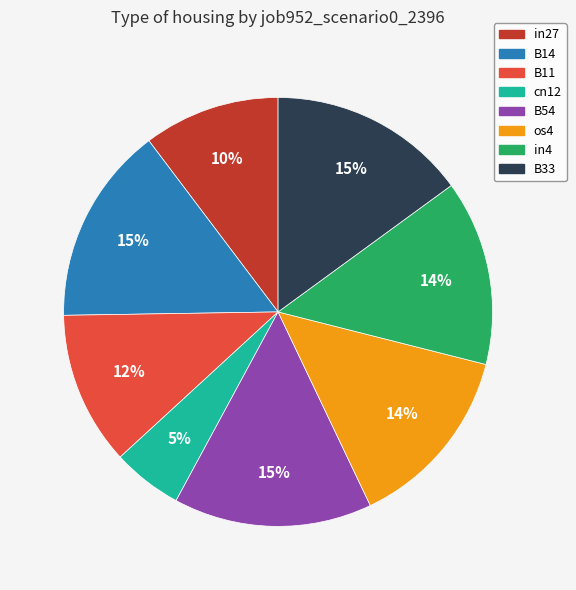

To the nearest percent, what is the average slice percentage?

12%